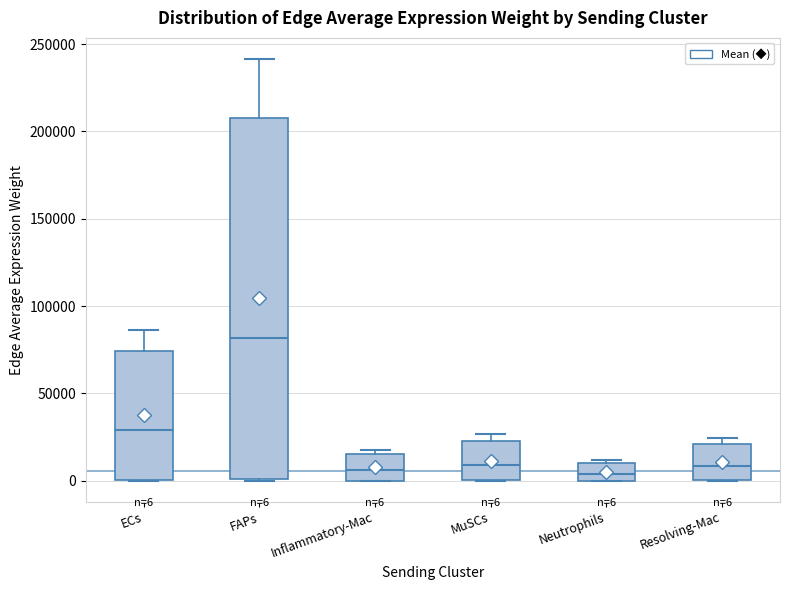

Comparing the boxes themselves (not the whiskers), which one is the tallest?

FAPs